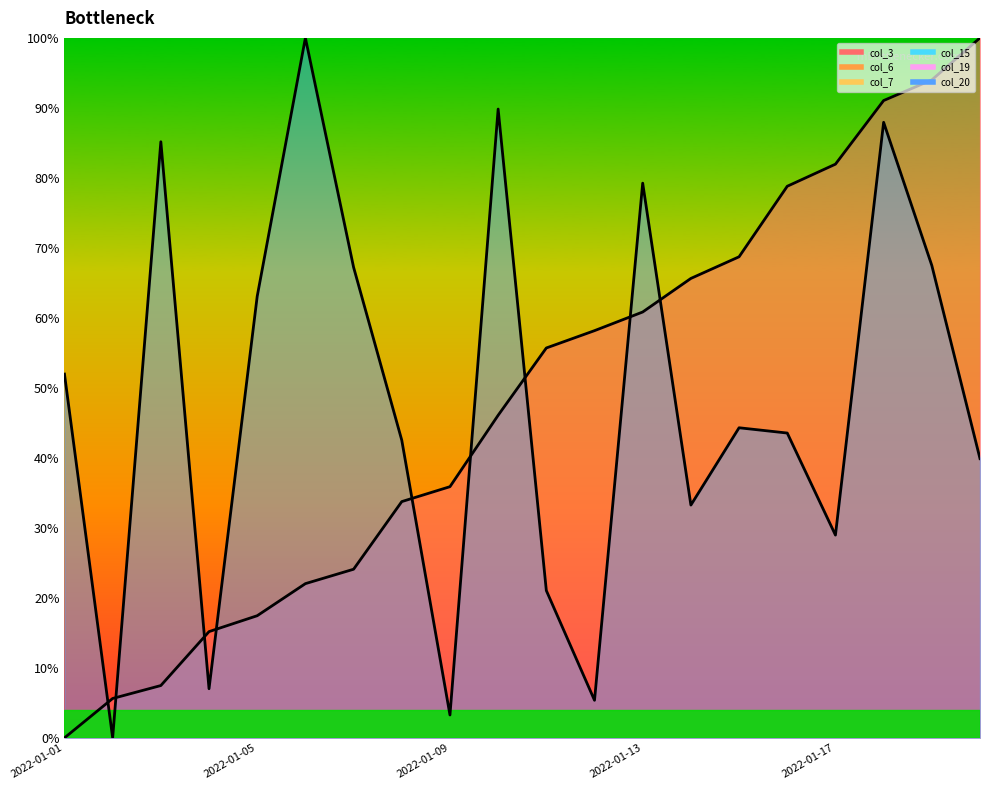

What is the value of the col_3 point at the 6th from the left?

100.0